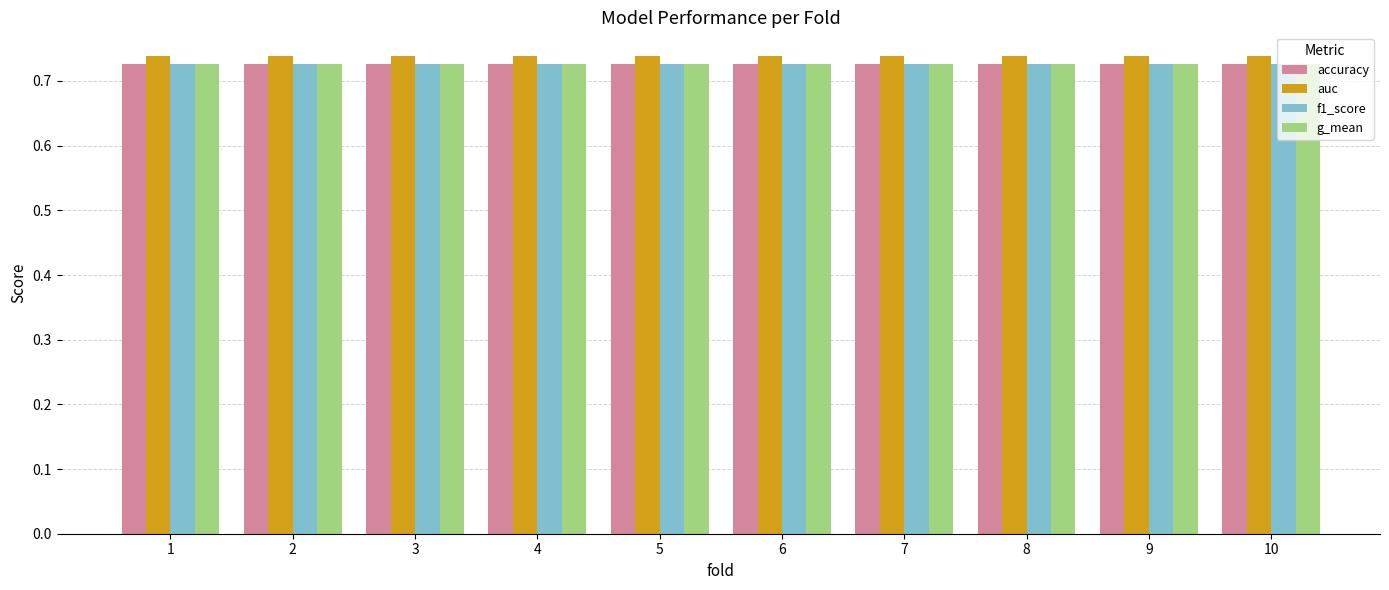

What are all the series names shown in the legend?

accuracy, auc, f1_score, g_mean